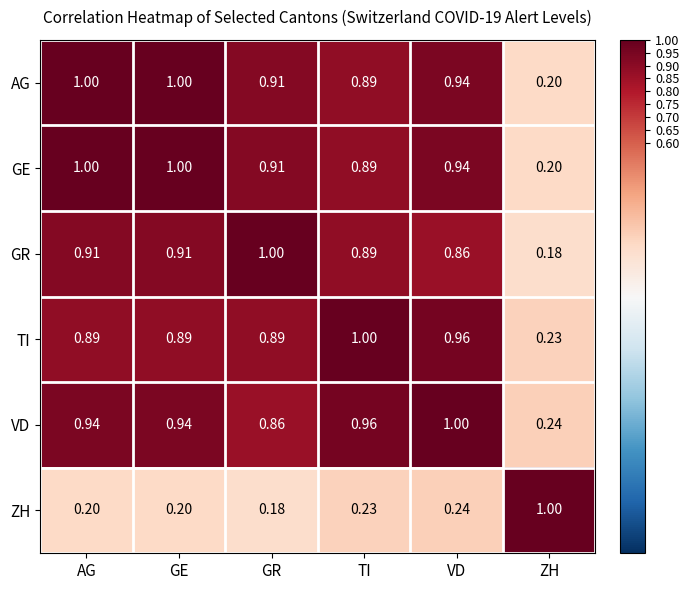

What is the difference between the highest and lowest values at TI?

0.8